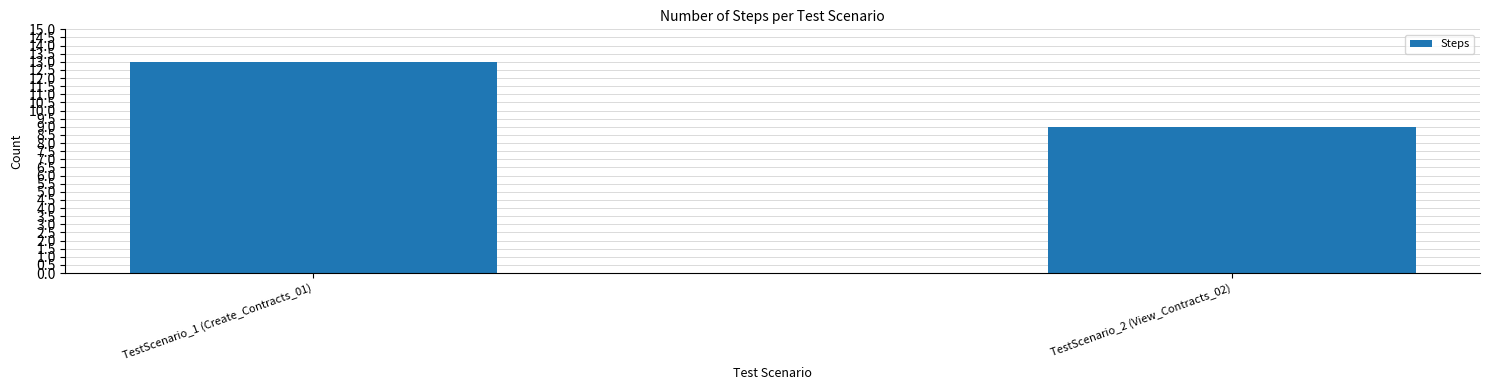

What is the maximum value shown in the chart?

13